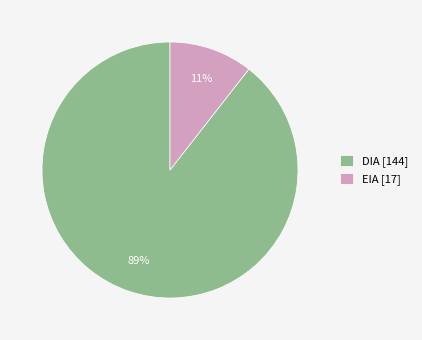

Do EIA and DIA together represent more than half of the pie?

Yes